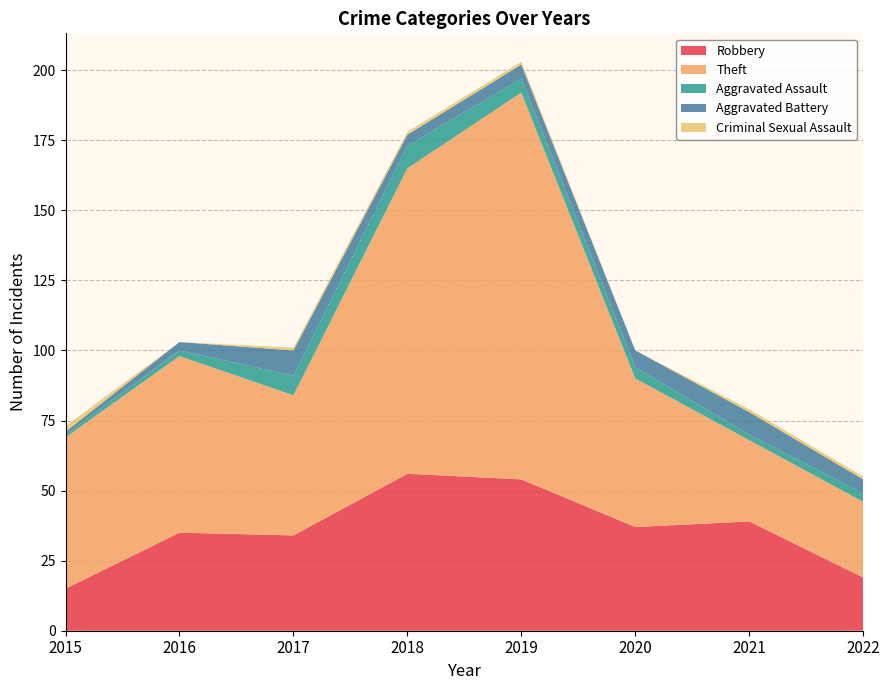

Reading left to right, transcribe all the data shown in this chart.

Robbery: 15	35	34	56	54	37	39	19
Theft: 54	63	50	109	138	53	29	27
Aggravated Assault: 1	2	7	8	5	4	2	3
Aggravated Battery: 1	3	9	4	5	6	8	5
Criminal Sexual Assault: 2	0	1	1	1	0	1	1